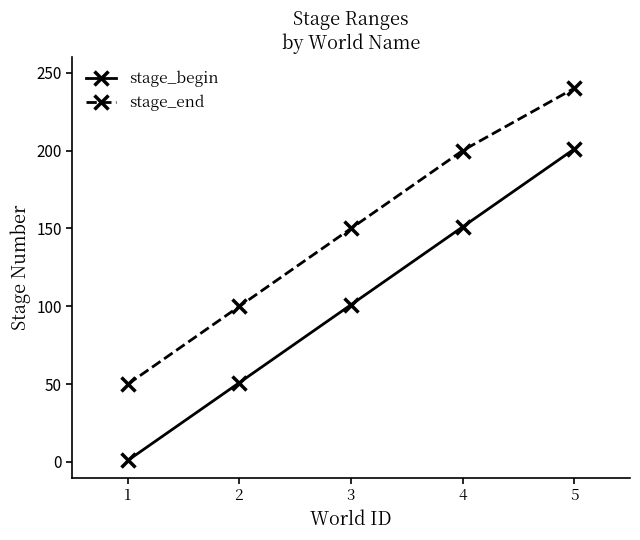

At which category does the chart reach its minimum across all series?

1